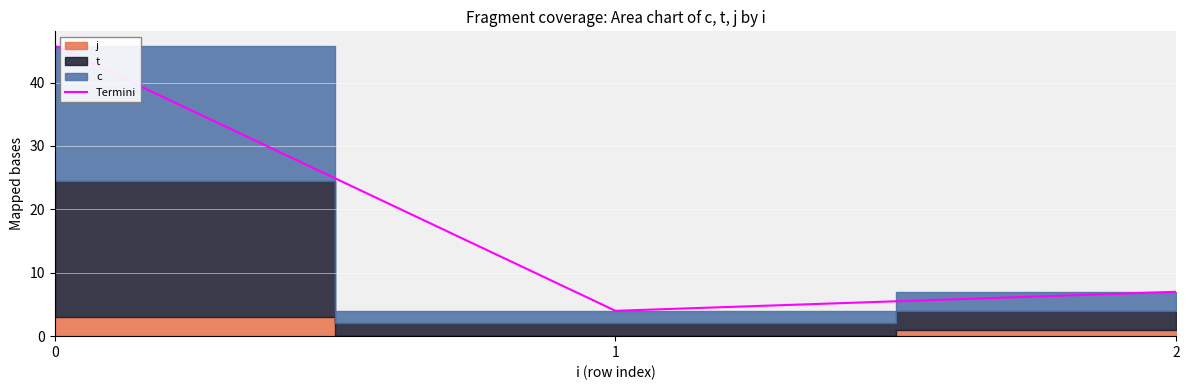

What is the minimum value shown in the chart?

4.0